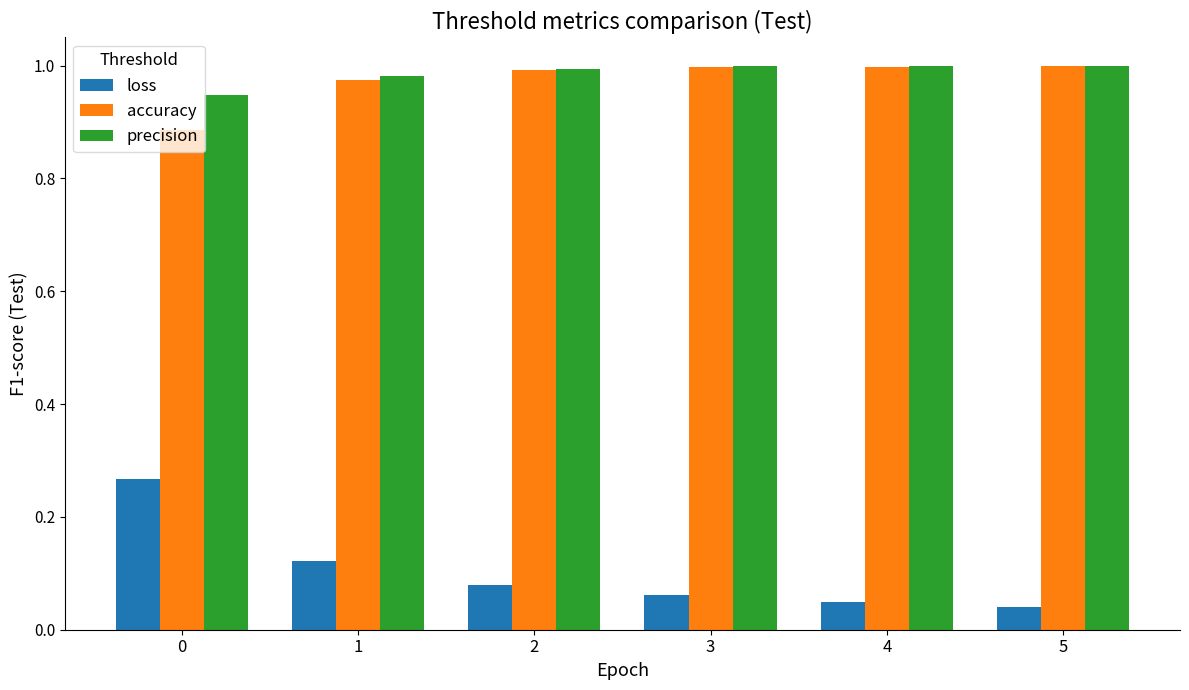

The value of accuracy at 1 is 1.0. True or false?

True